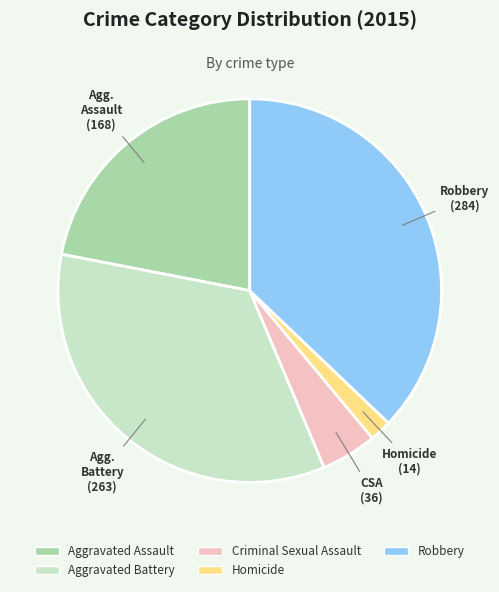

What is the smallest slice in the pie chart?

Homicide